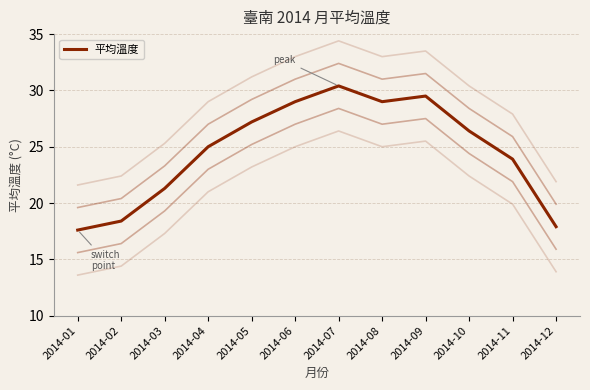

At which category does the chart reach its minimum across all series?

2014-01